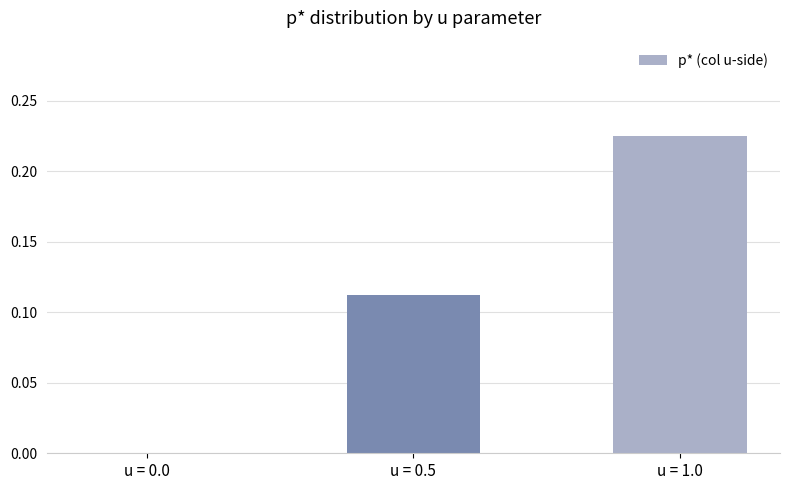

What is the change in value from u = 0.5 to u = 1.0?

+0.1